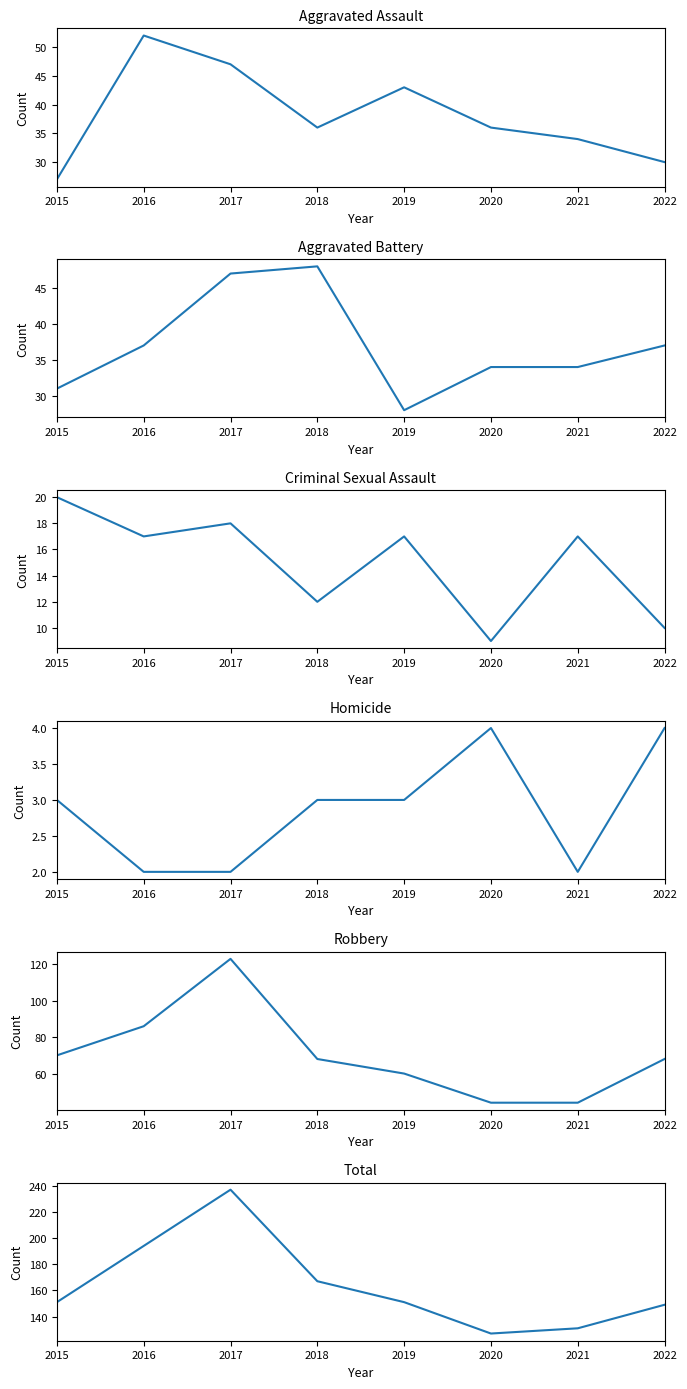

Does the chart have visible grid lines?

No